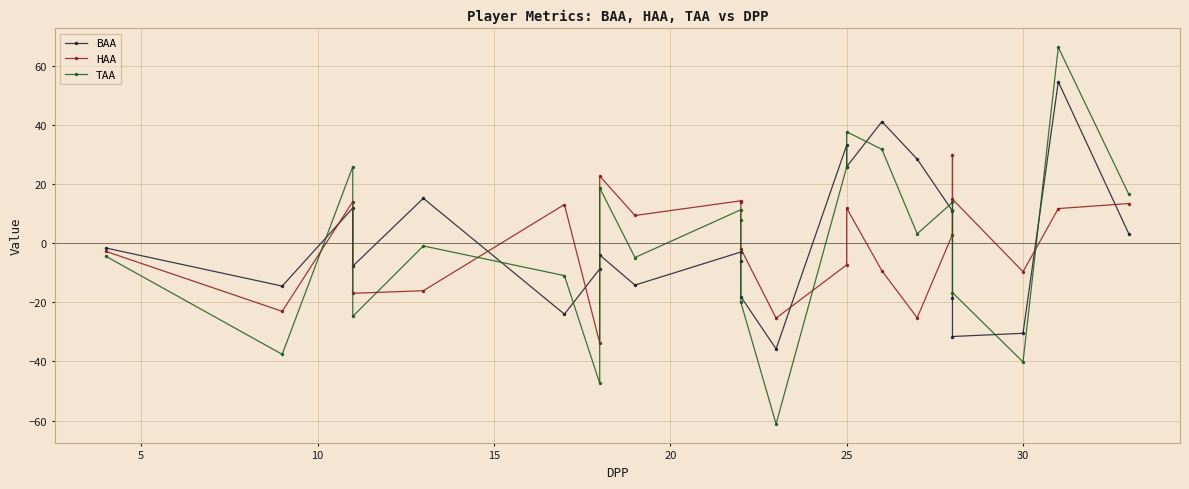

The BAA series shows -0.8 at 9. True or false?

False